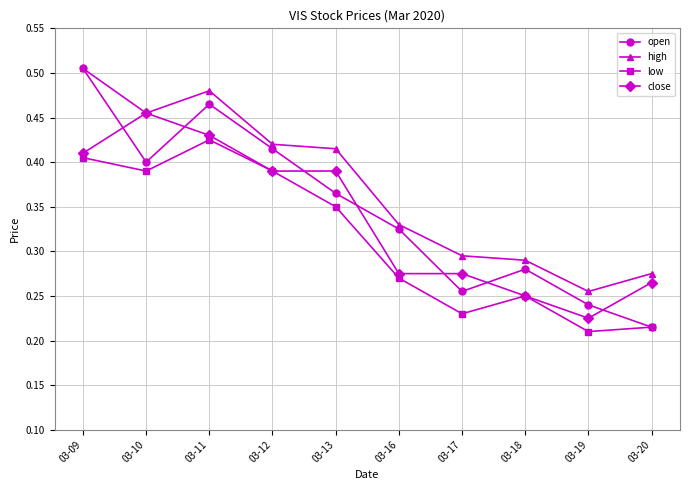

True or false: low has a value of 0.4 at 03-18.

False